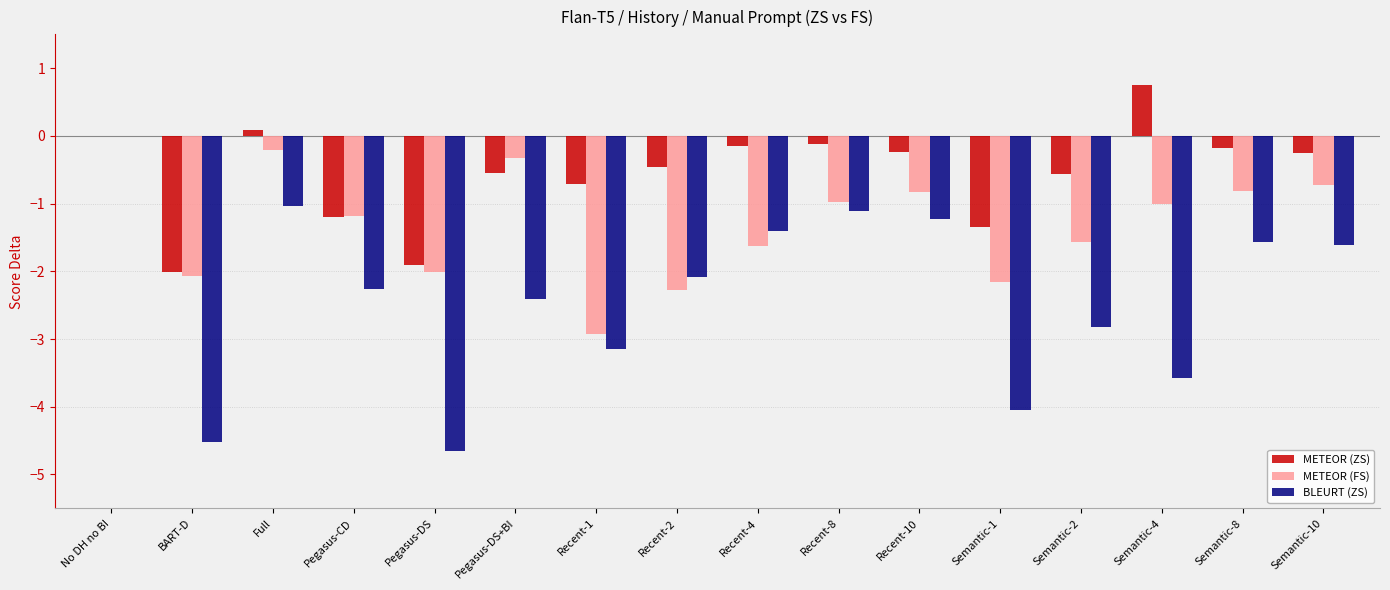

Which category has the highest value in the METEOR (FS) series?

No DH no BI